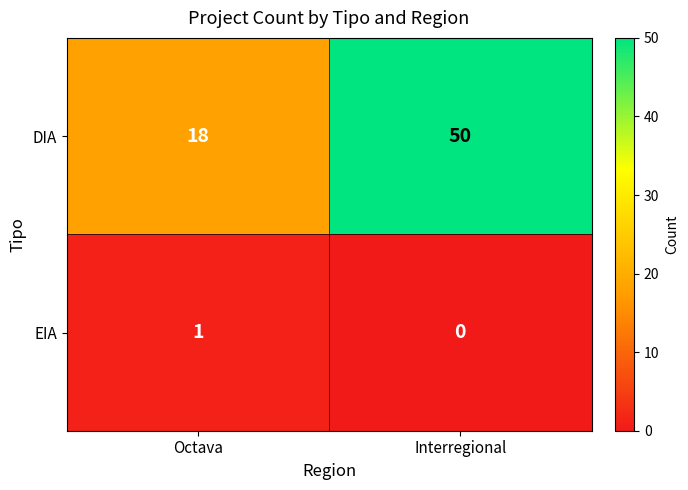

List the series in order of their peak value, highest first.

DIA, EIA